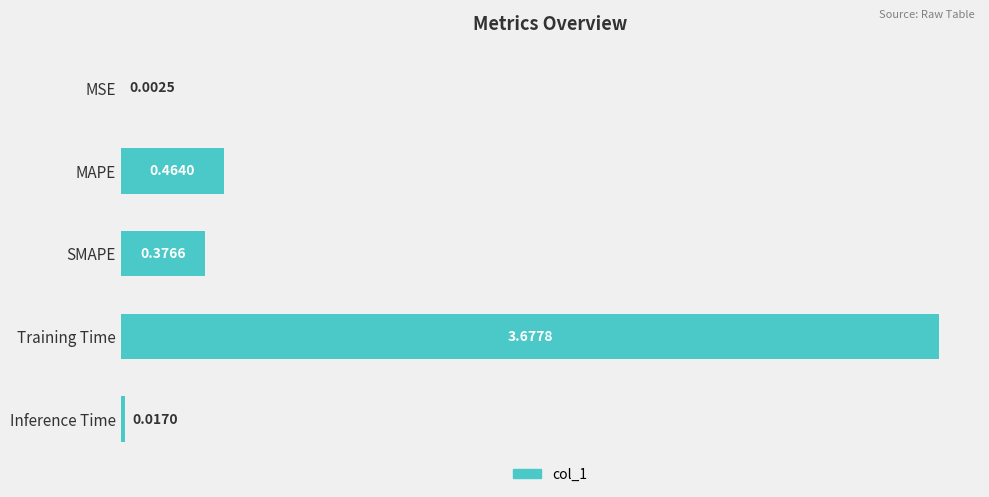

What is the sum of the values at SMAPE and MAPE?

0.8